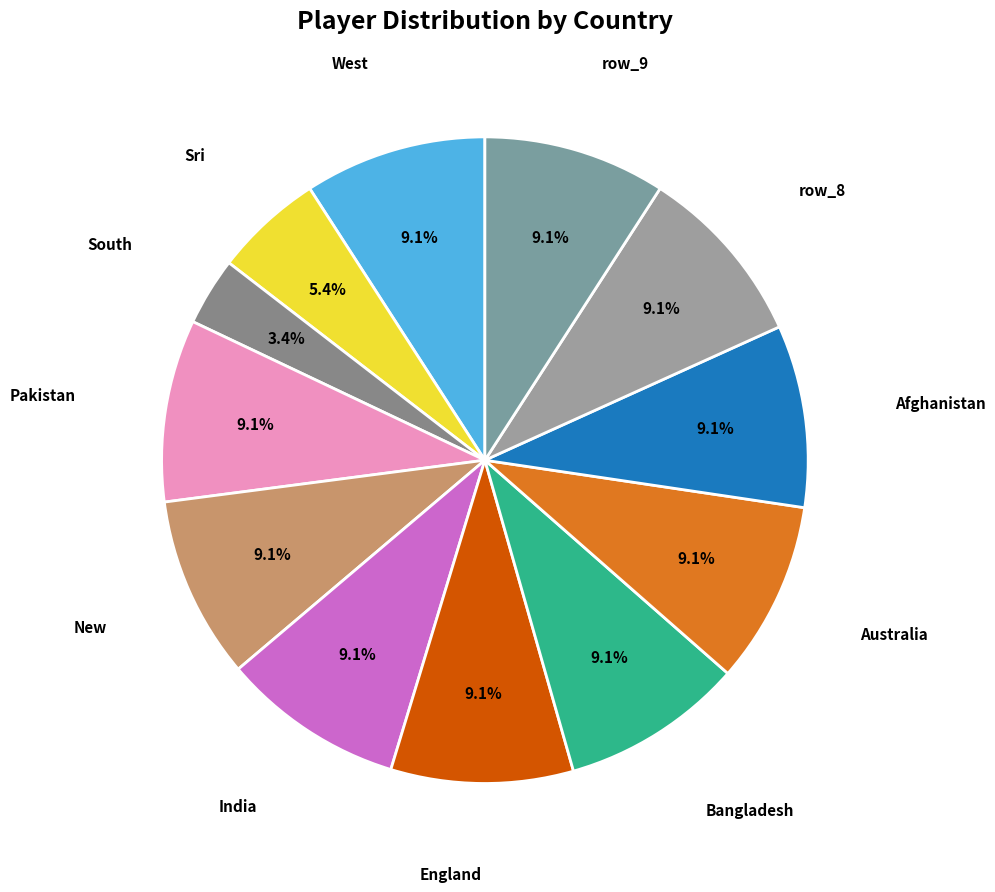

How many segments does this pie chart have?

12